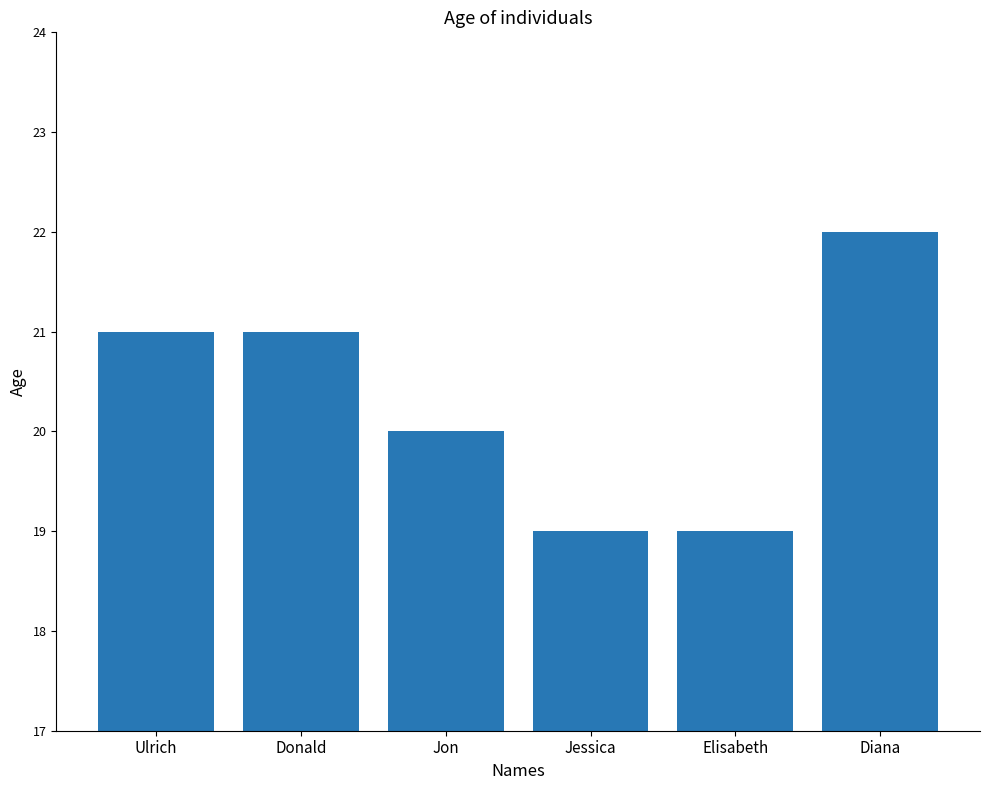

Approximately how many times larger is the value at Diana compared to Jessica?

1.2